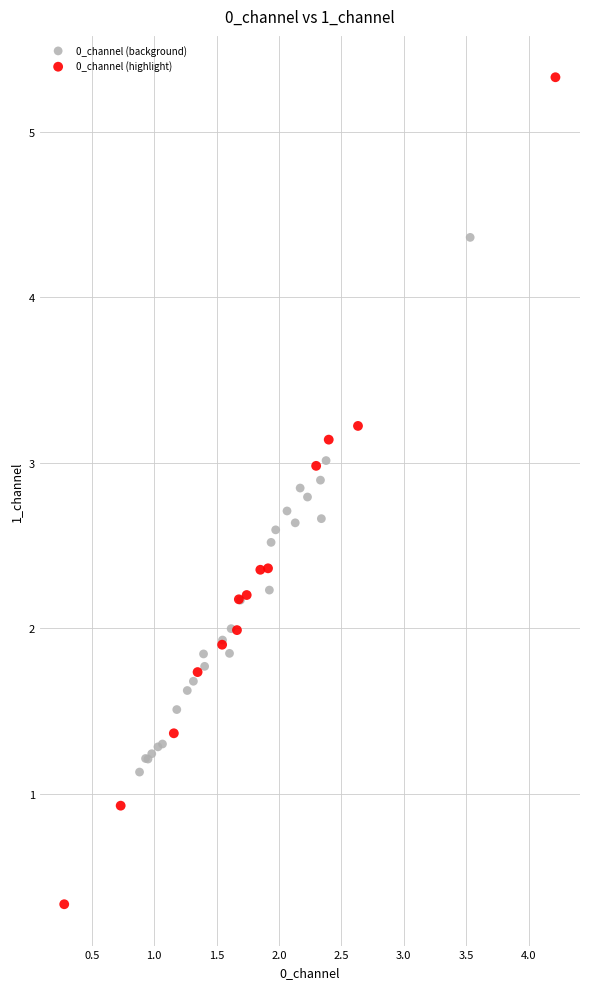

Which series has the widest spread of Y values?

0_channel (highlight)